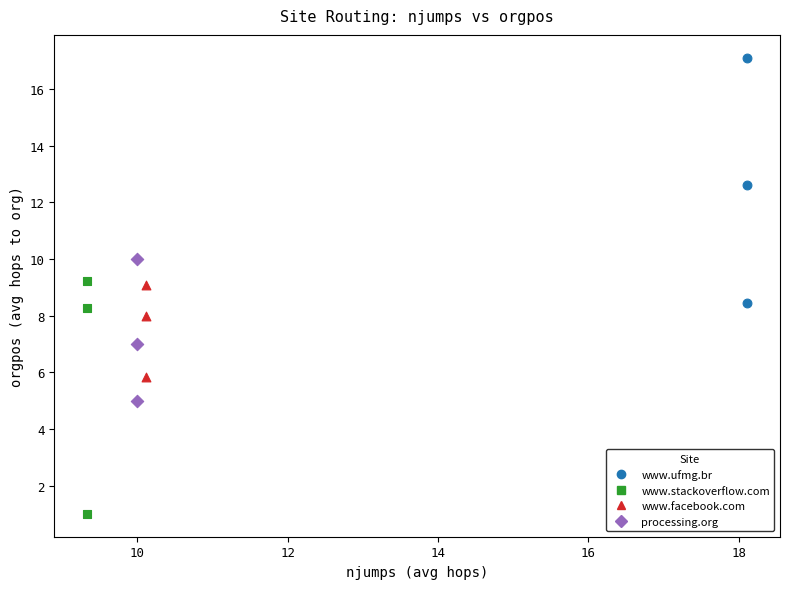

Which series contains the lowest Y value?

www.stackoverflow.com